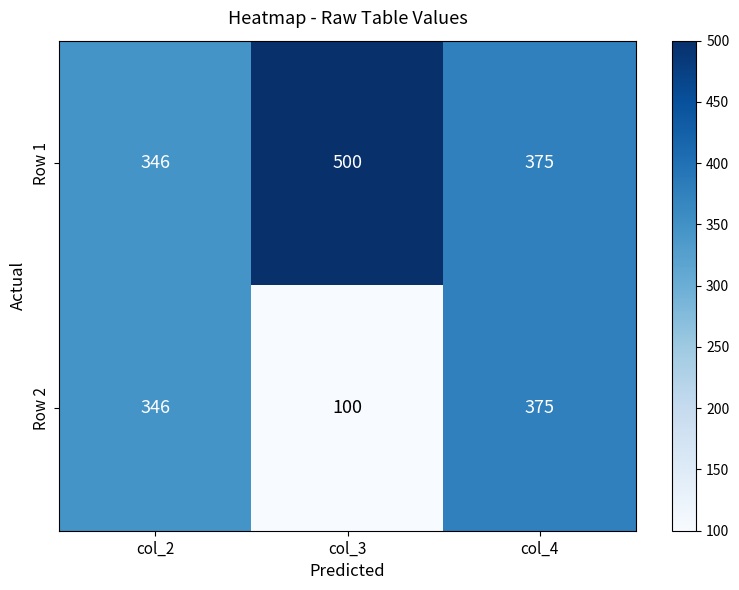

The value of Row 2 at col_4 is 375. True or false?

True